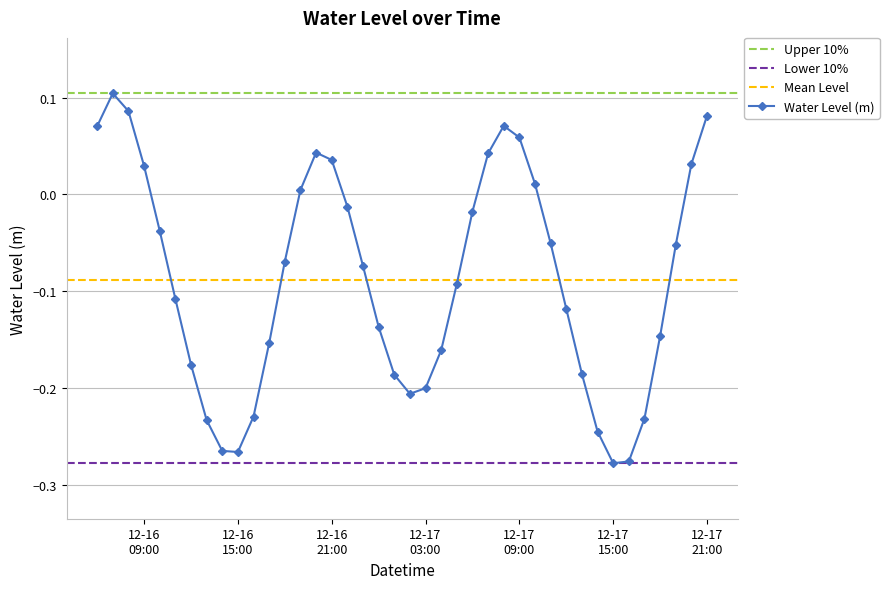

In Water Level (m), how many points are higher than both neighbors (excluding endpoints)?

3